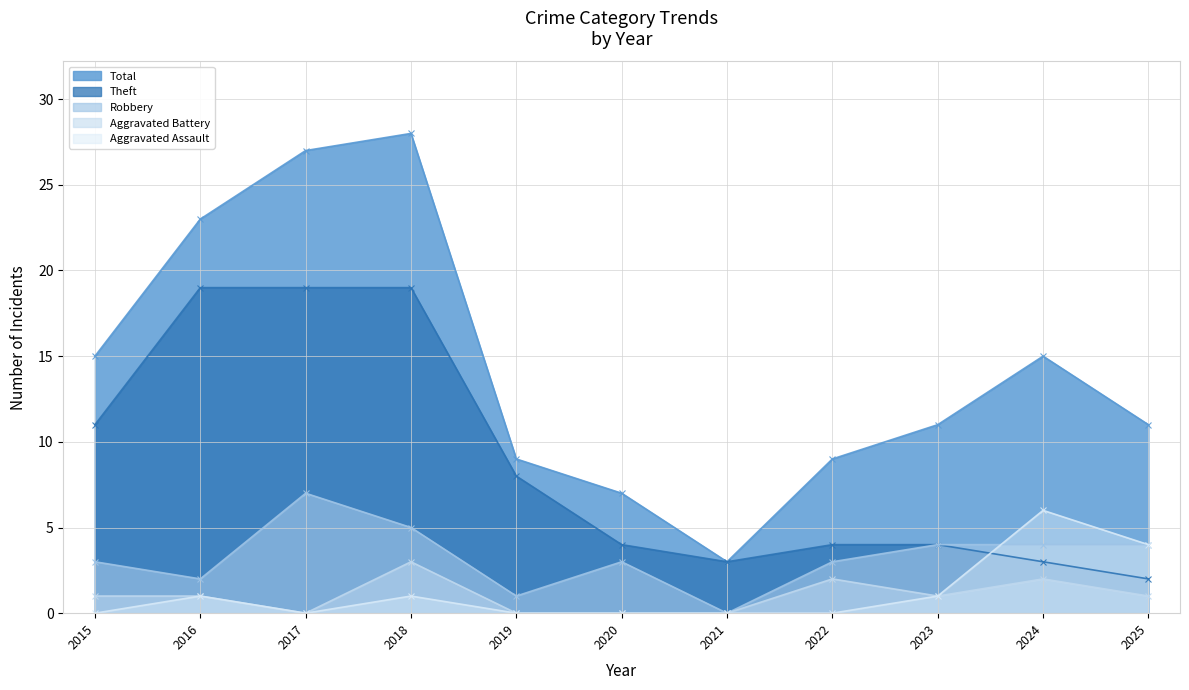

Reading left to right, what are all the values shown in this chart?

Total: 2015=15	2016=23	2017=27	2018=28	2019=9	2020=7	2021=3	2022=9	2023=11	2024=15	2025=11
Theft: 2015=11	2016=19	2017=19	2018=19	2019=8	2020=4	2021=3	2022=4	2023=4	2024=3	2025=2
Robbery: 2015=3	2016=2	2017=7	2018=5	2019=1	2020=3	2021=0	2022=3	2023=4	2024=4	2025=4
Aggravated Battery: 2015=1	2016=1	2017=0	2018=3	2019=0	2020=0	2021=0	2022=2	2023=1	2024=2	2025=1
Aggravated Assault: 2015=0	2016=1	2017=0	2018=1	2019=0	2020=0	2021=0	2022=0	2023=1	2024=6	2025=4